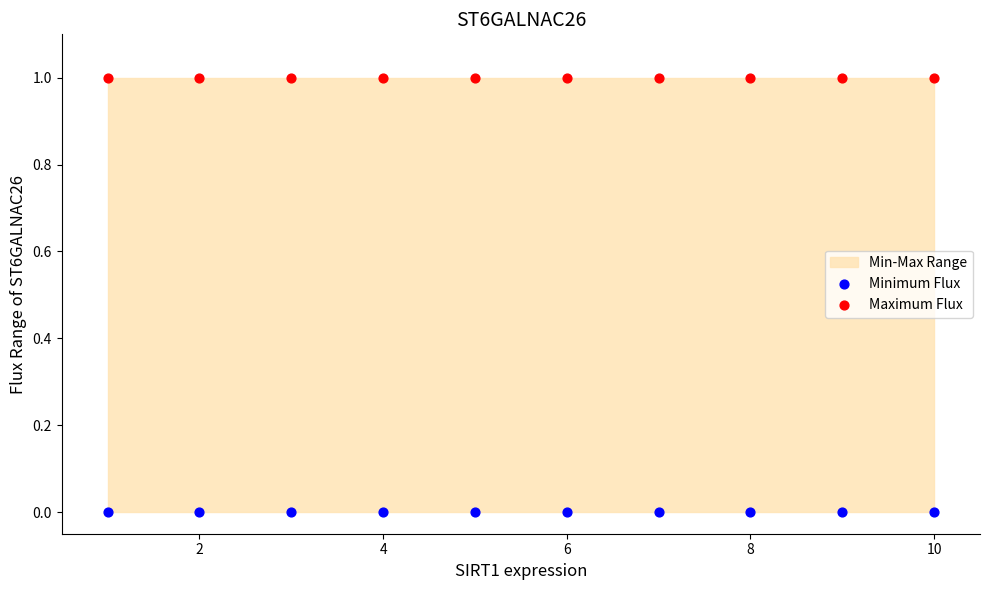

Which series contains the highest Y value?

Maximum Flux